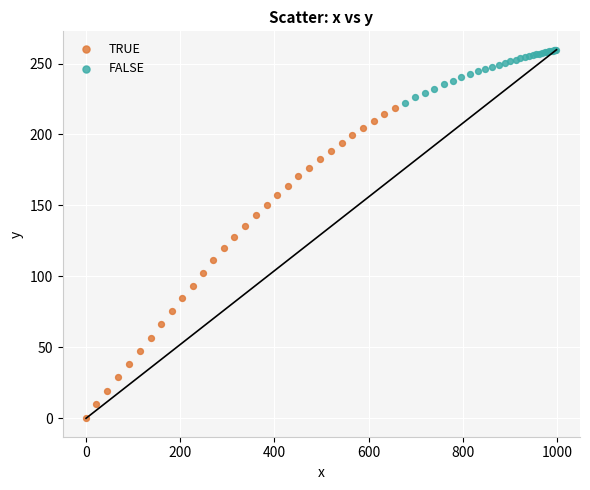

What are all the series names shown in the legend?

TRUE, FALSE